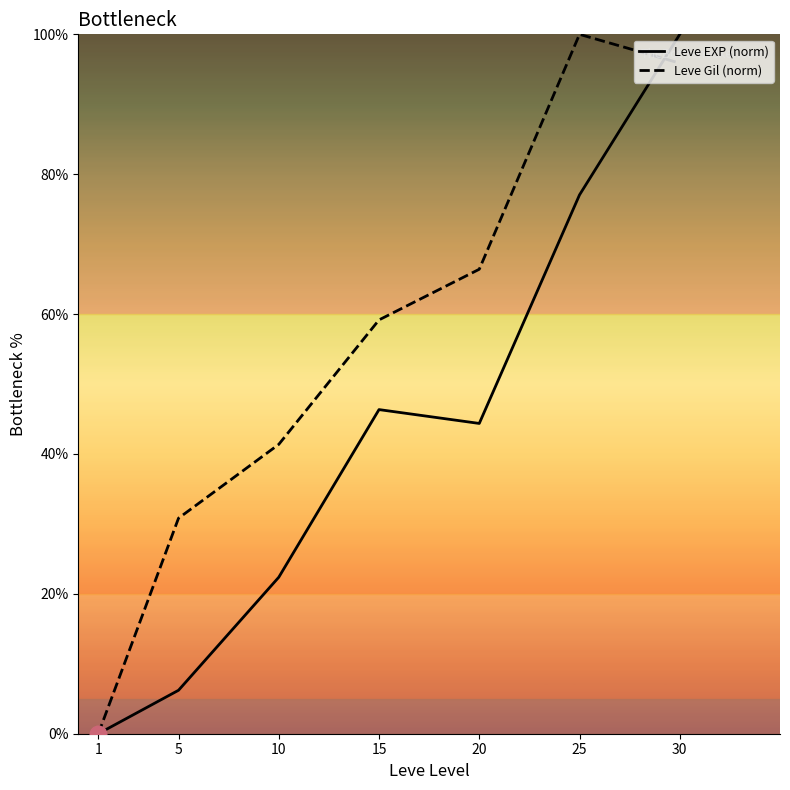

Which series has the largest total across all categories?

Leve Gil (norm)